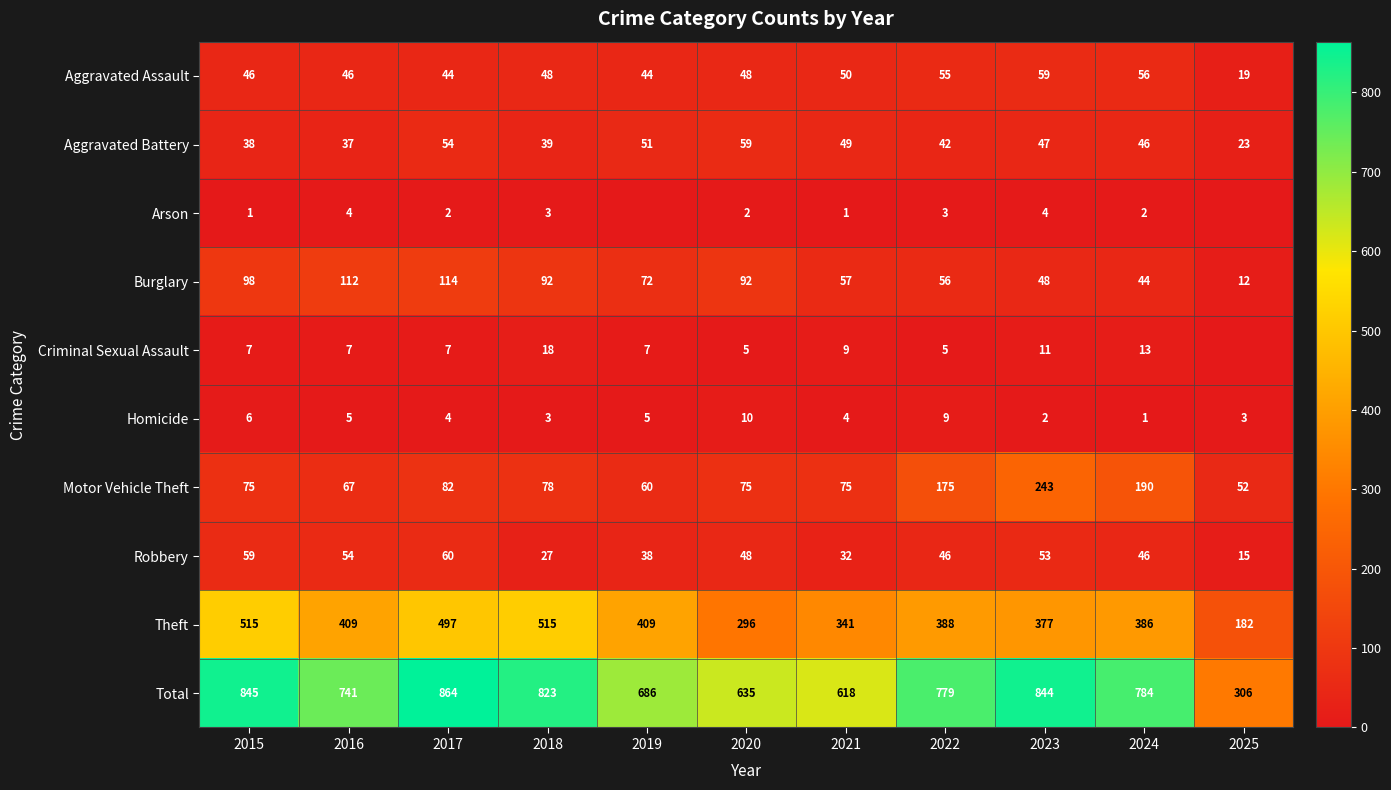

Which series changed the most between 2015 and 2021?

Total